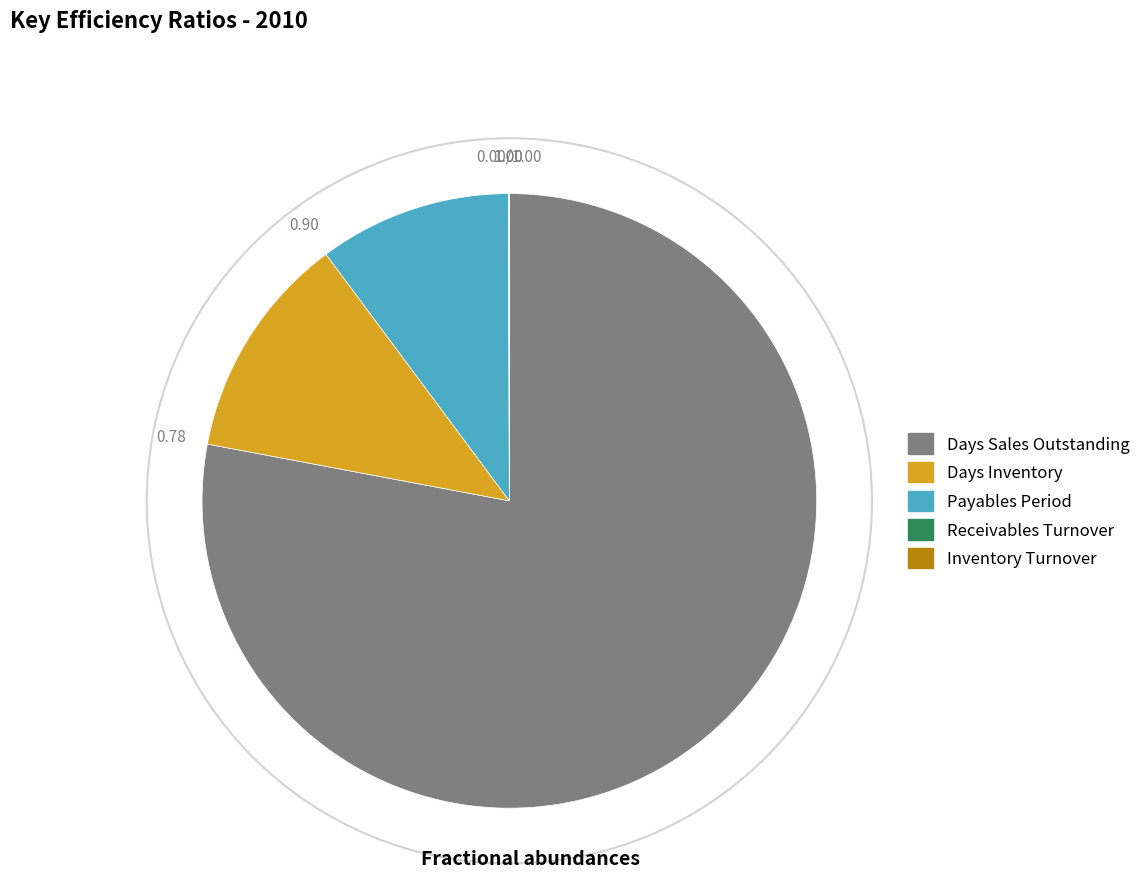

What is the ratio of the value at Days Inventory to the value at Payables Period?

1.2